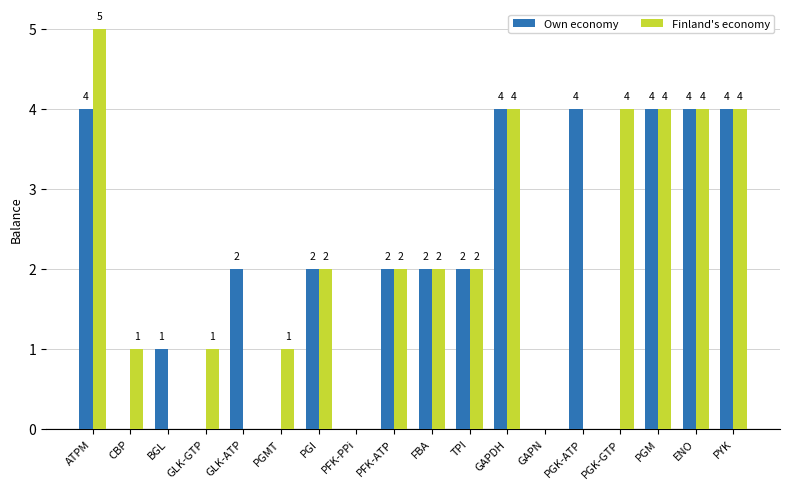

What is the maximum value shown in the chart?

5